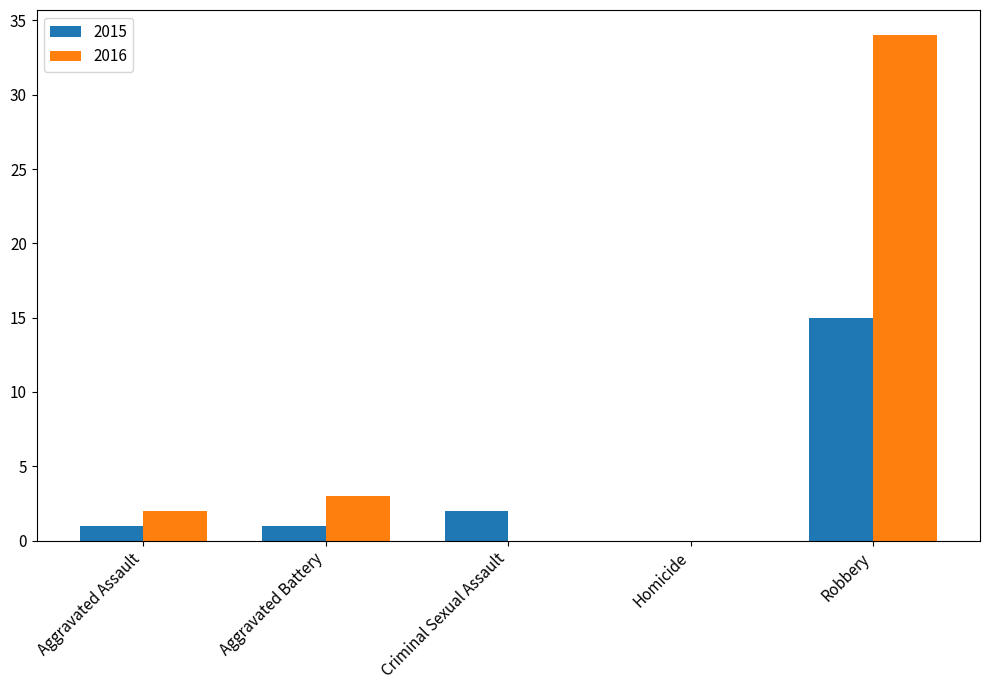

Between Homicide and Robbery, which series saw the biggest shift?

2016